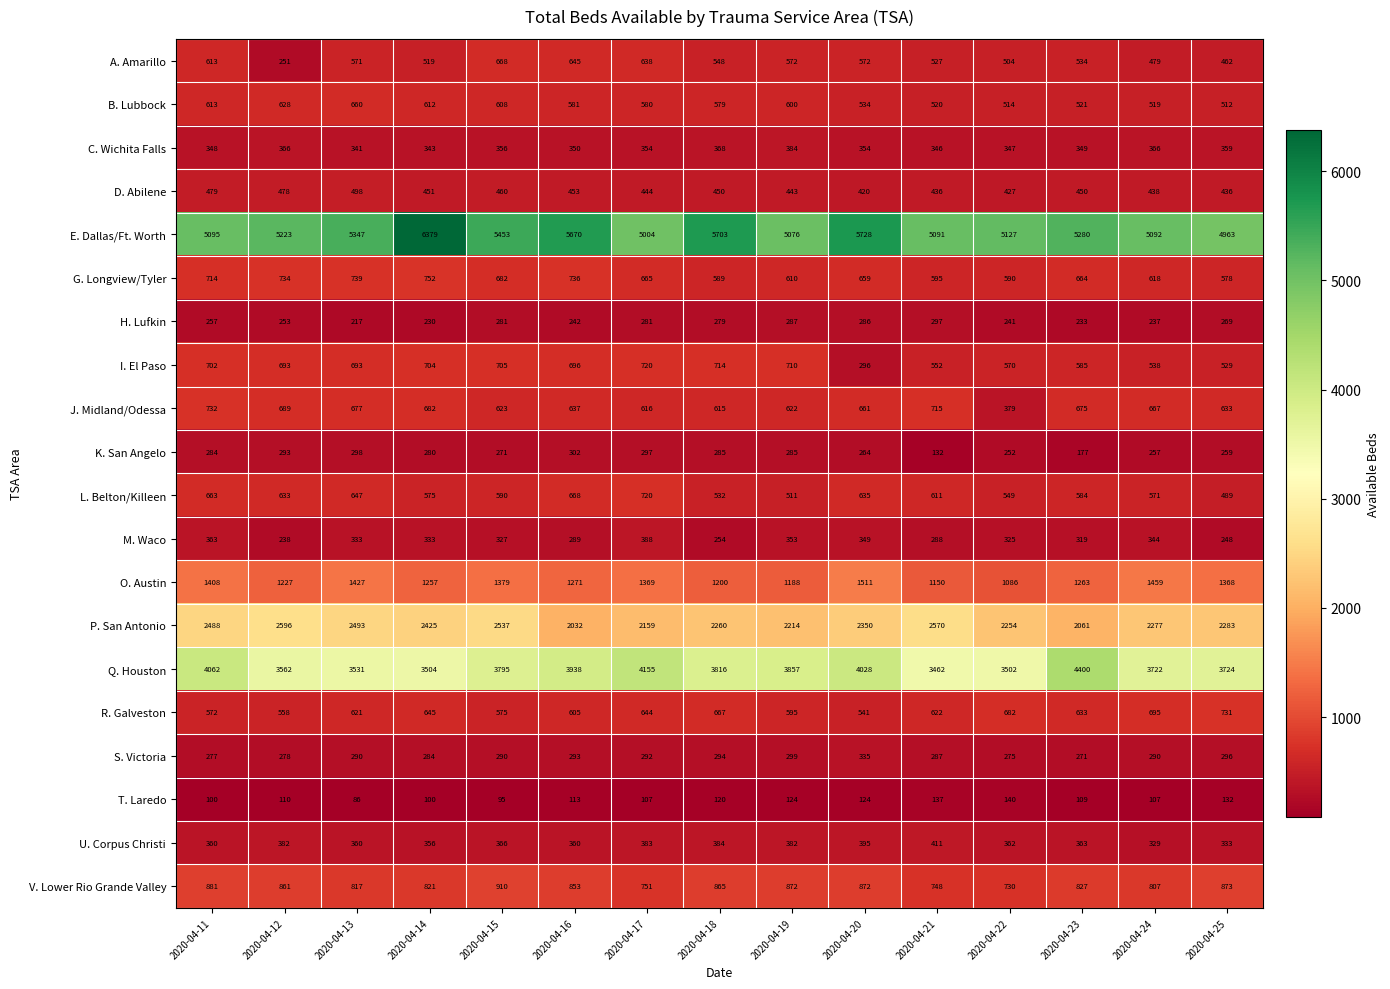

Which series has the largest total across all categories?

E. Dallas/Ft. Worth